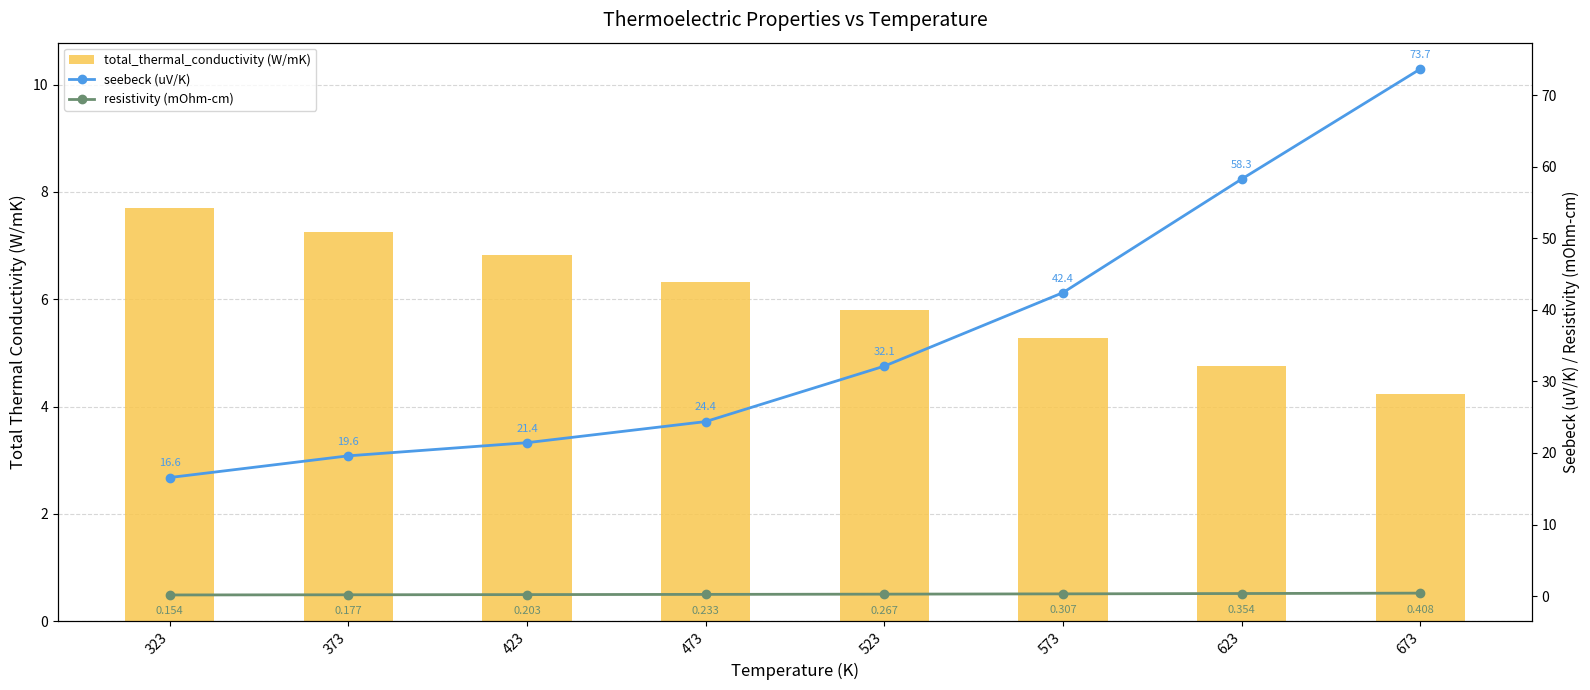

Reading right to left, transcribe all the data shown in this chart.

total_thermal_conductivity (W/mK): 673=4.2	623=4.8	573=5.3	523=5.8	473=6.3	423=6.8	373=7.3	323=7.7
seebeck (uV/K): 673=73.7	623=58.3	573=42.4	523=32.1	473=24.4	423=21.4	373=19.6	323=16.6
resistivity (mOhm-cm): 673=0.4	623=0.4	573=0.3	523=0.3	473=0.2	423=0.2	373=0.2	323=0.2